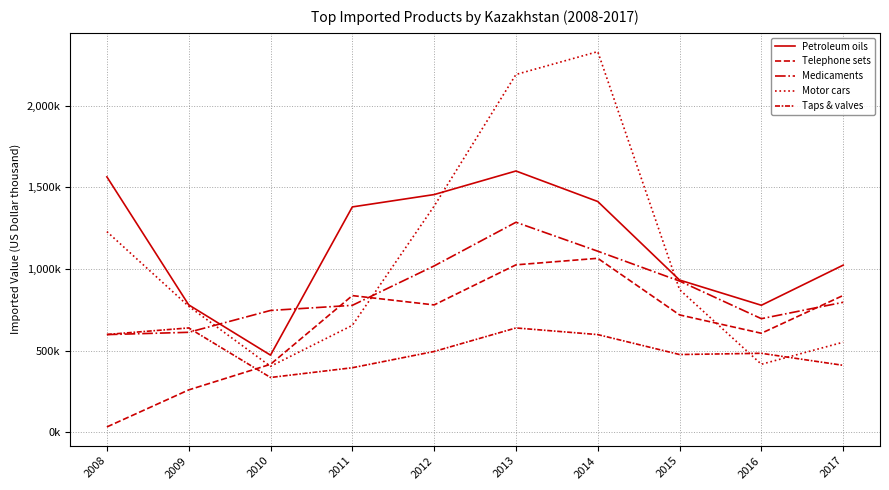

At which category does the chart reach its minimum across all series?

2008